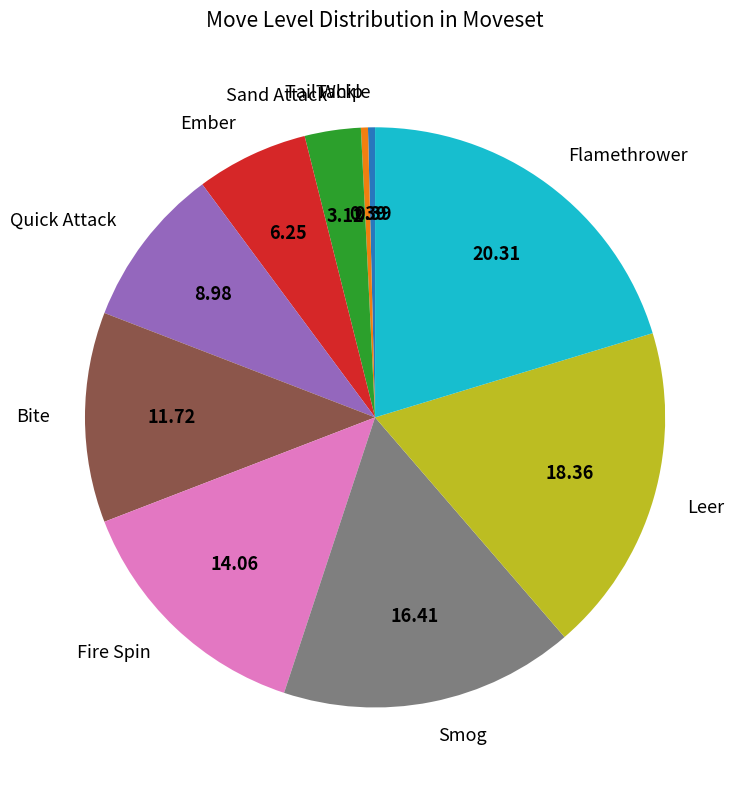

How many segments does this pie chart have?

10